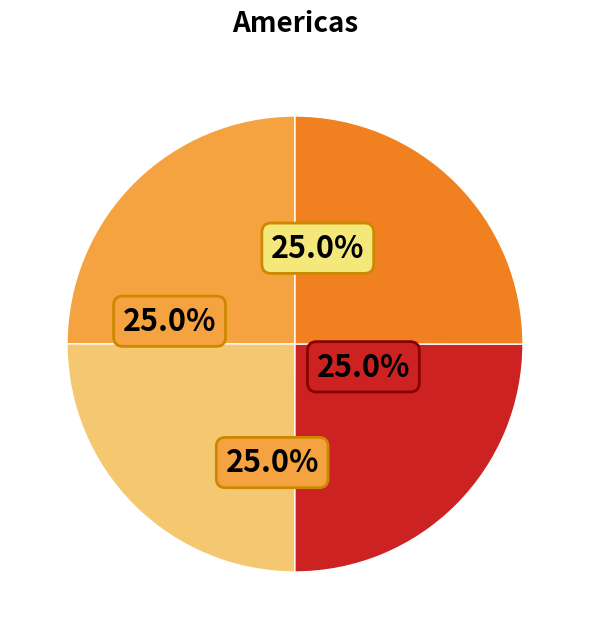

Is there any slice that represents more than half of the pie?

No